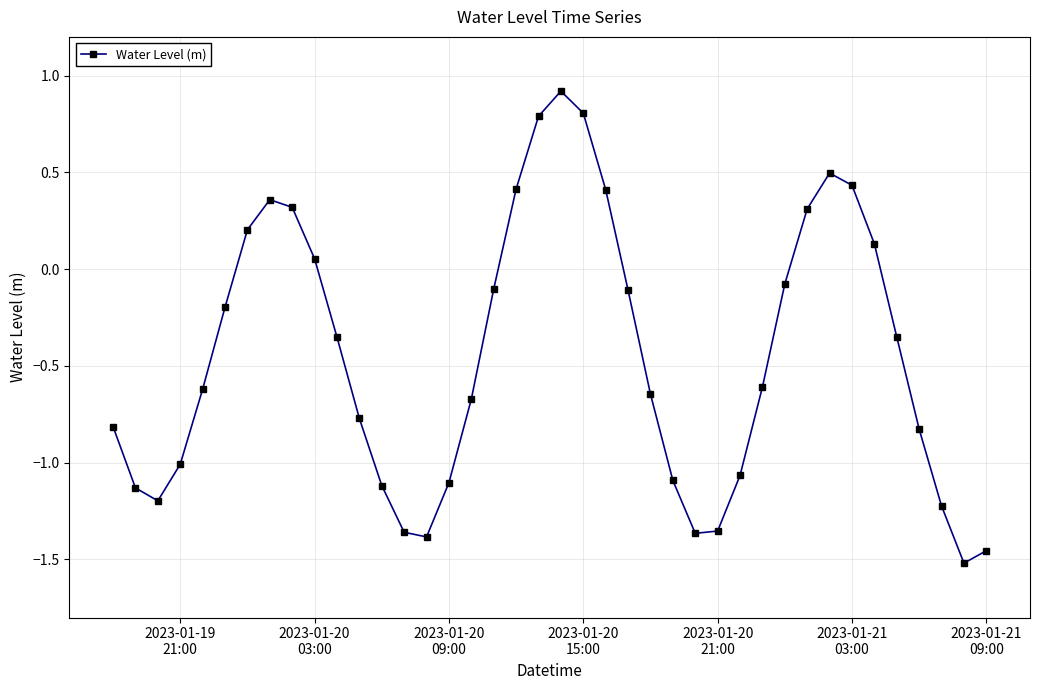

How many points are higher than both their immediate neighbors (excluding endpoints)?

3